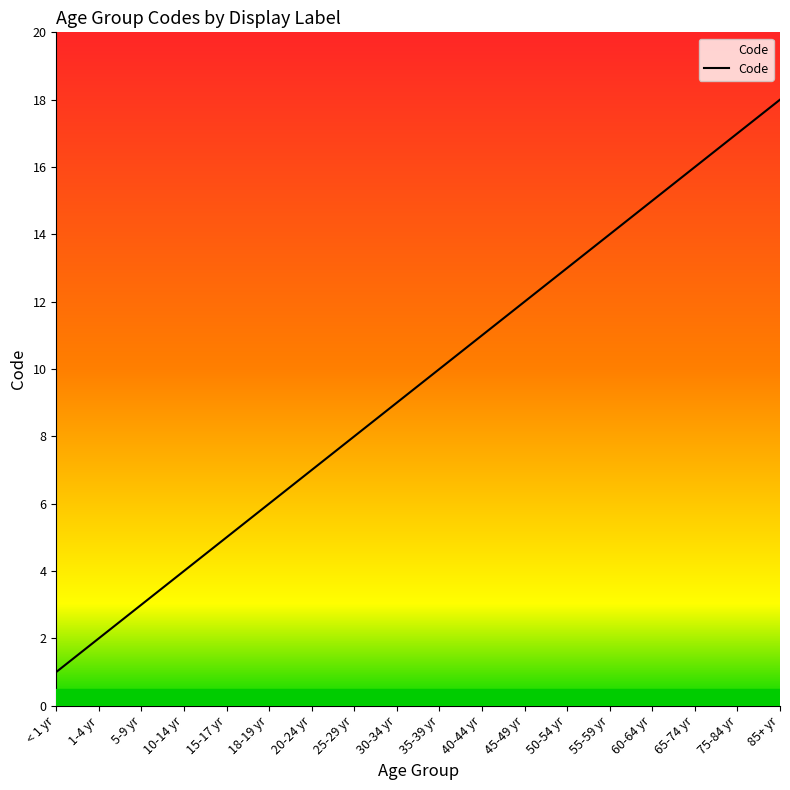

Which category has the highest value across all series?

85+ yr